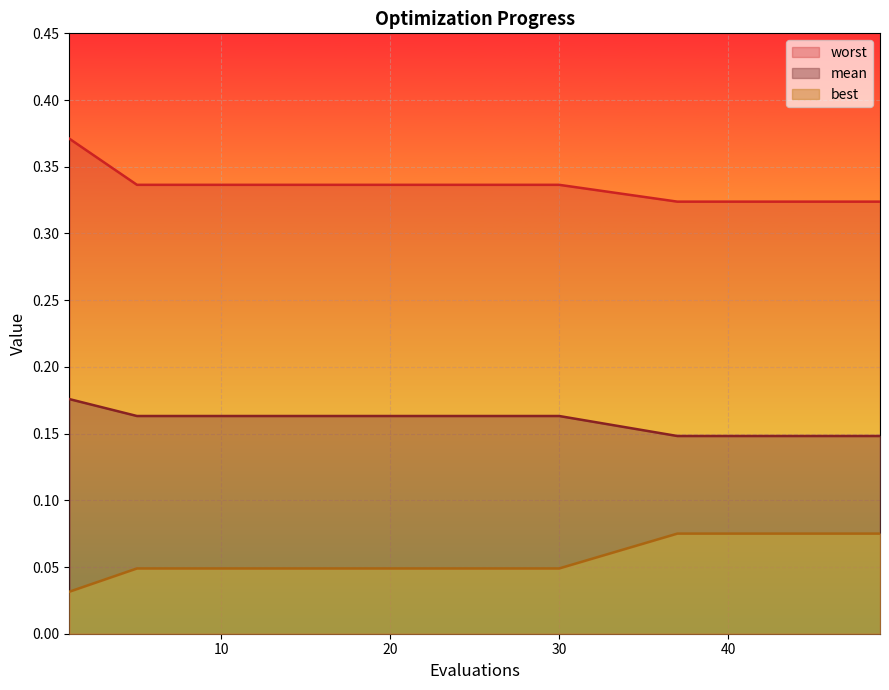

How many lines are shown in the chart?

3